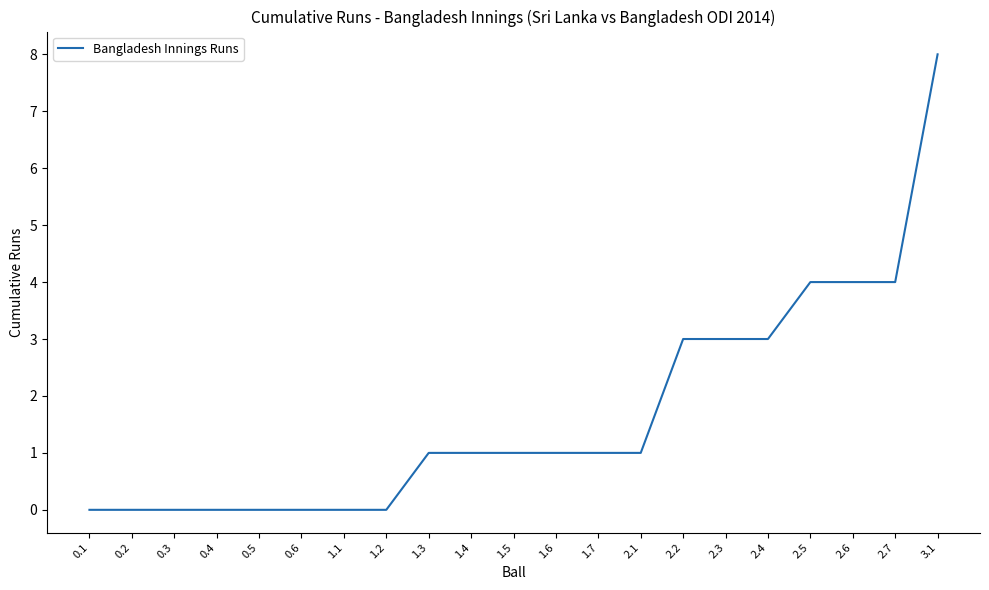

How many series are shown in this chart?

1